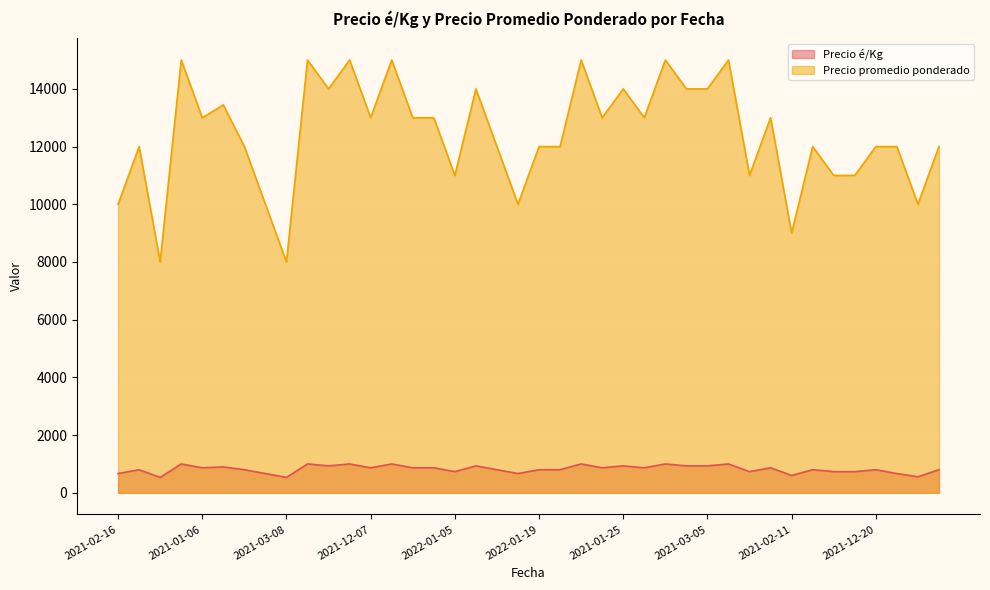

True or false: Precio promedio ponderado and Precio é/Kg cross at least once.

False